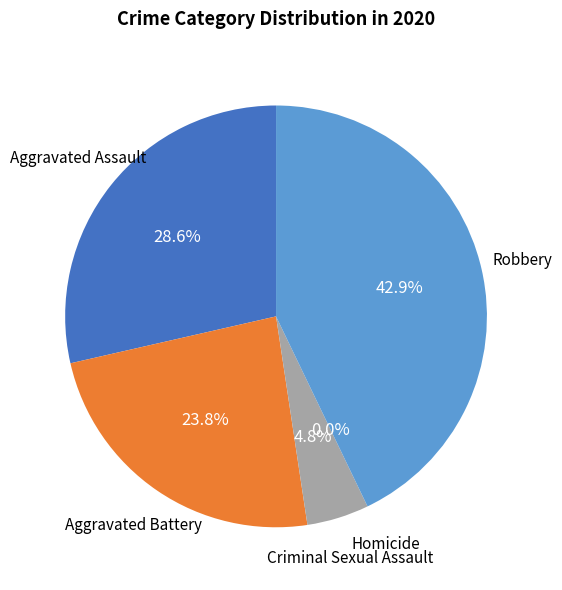

Rank the categories by value from lowest to highest.

Homicide, Criminal Sexual Assault, Aggravated Battery, Aggravated Assault, Robbery